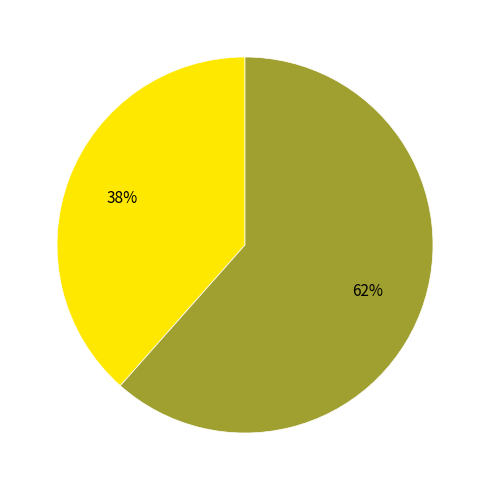

To the nearest percent, what is the average slice percentage?

50%